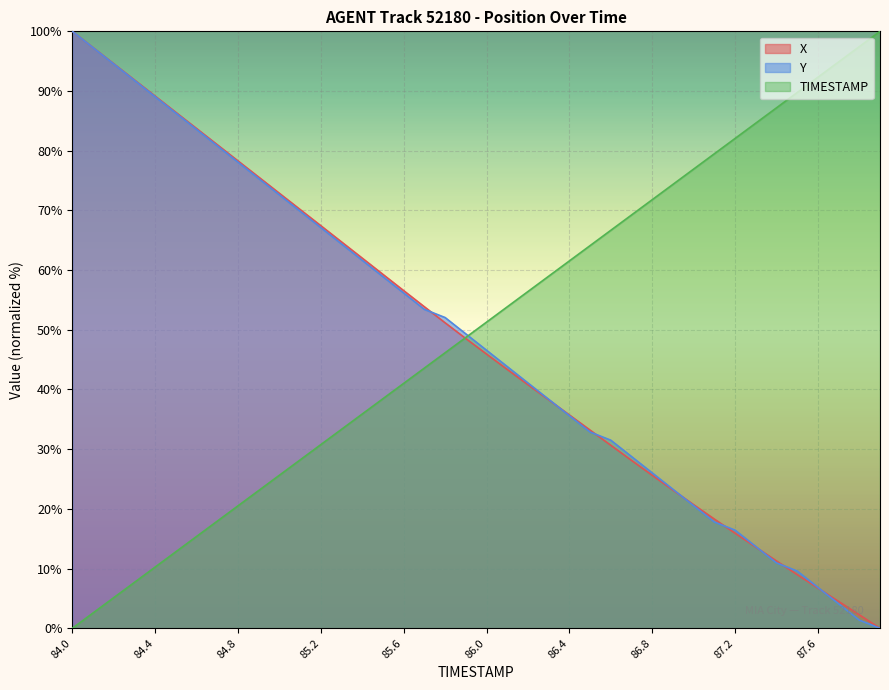

What are all the series names shown in the legend?

X, Y, TIMESTAMP